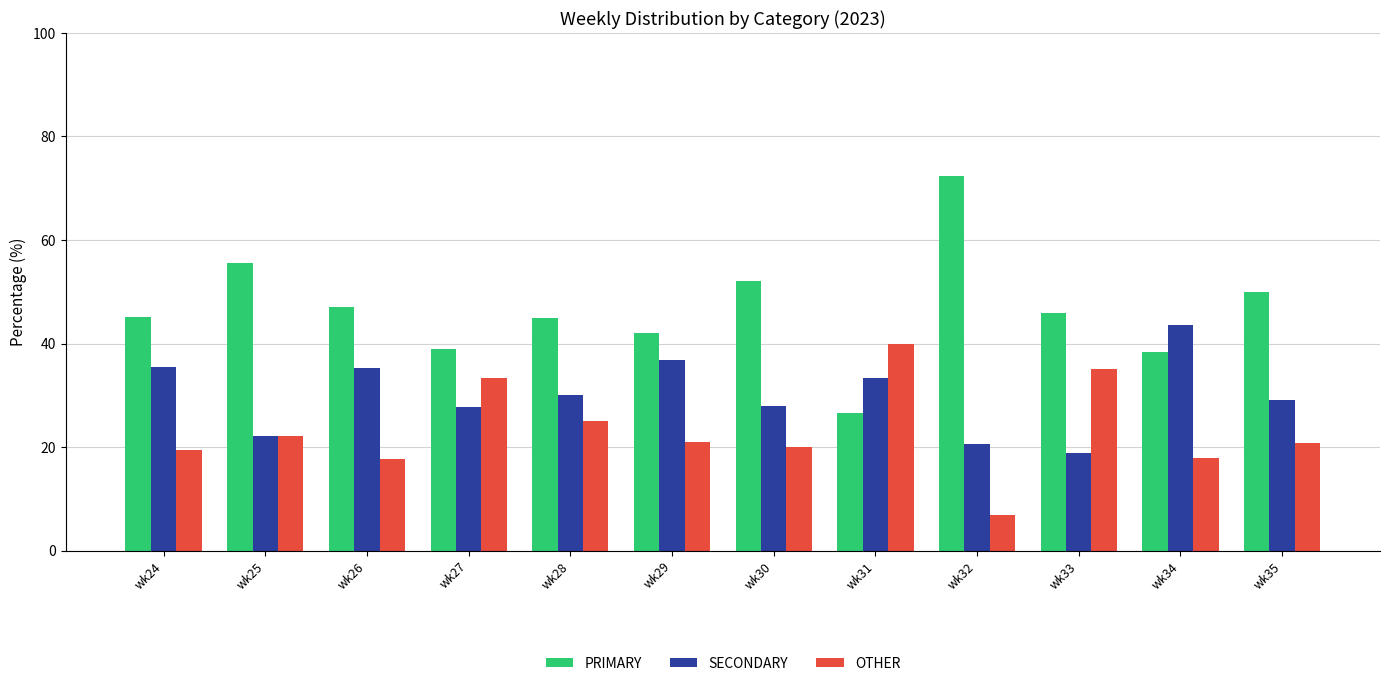

The PRIMARY series shows 120.0 at wk32. True or false?

False